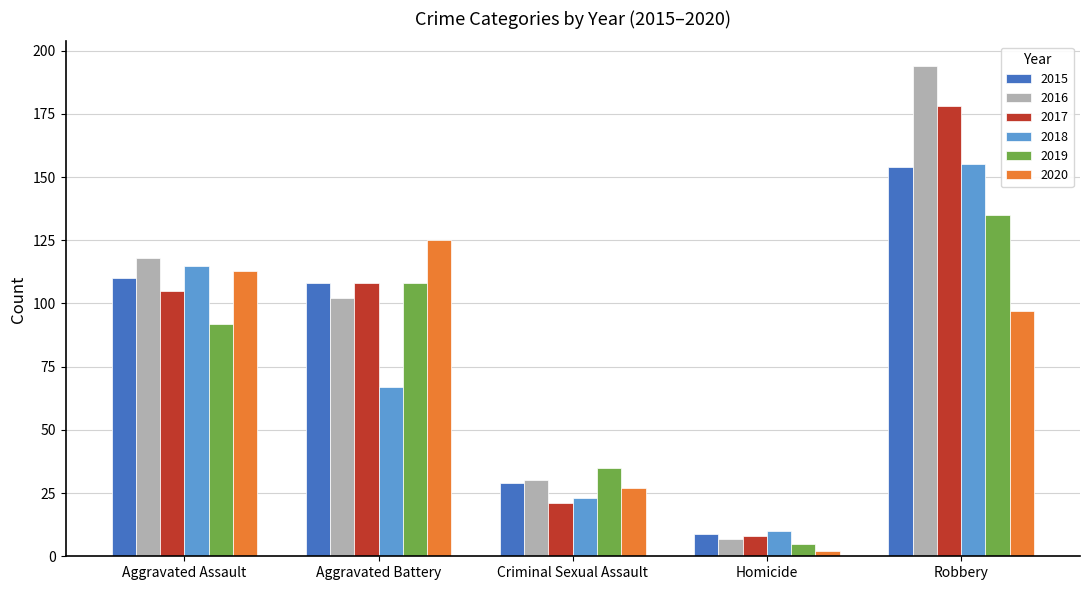

Which series has the largest total across all categories?

2016